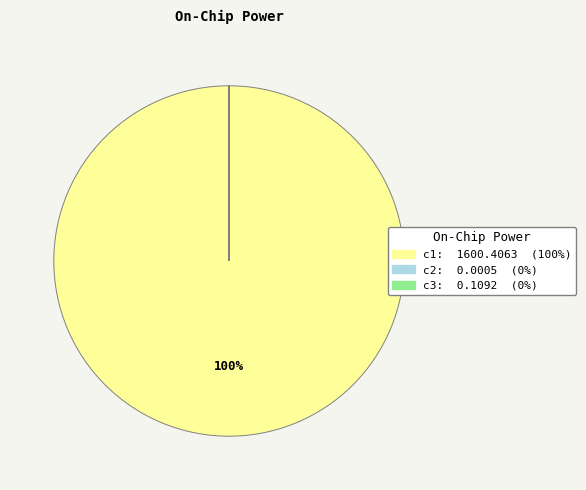

The c1 slice represents 100% of the pie. True or false?

True